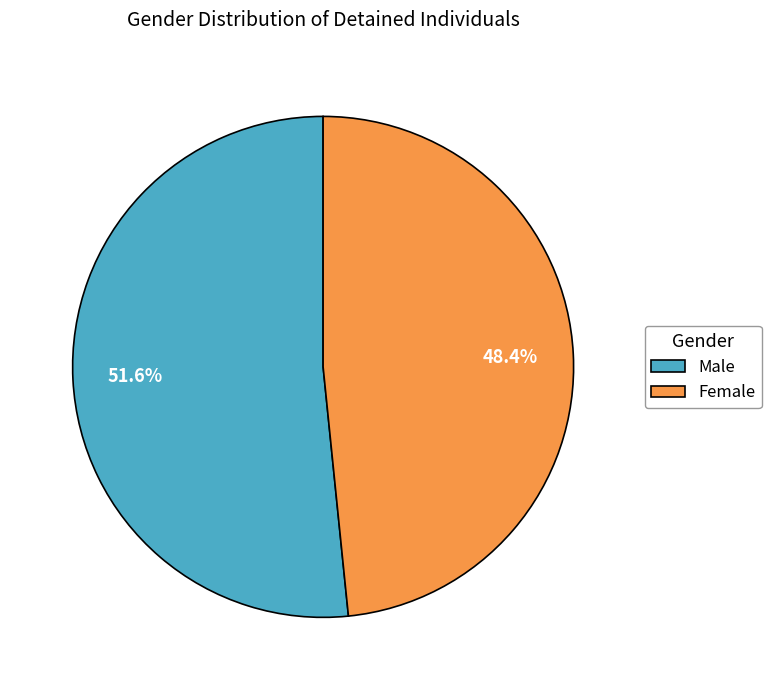

What portion of the pie excludes Female?

51.6%